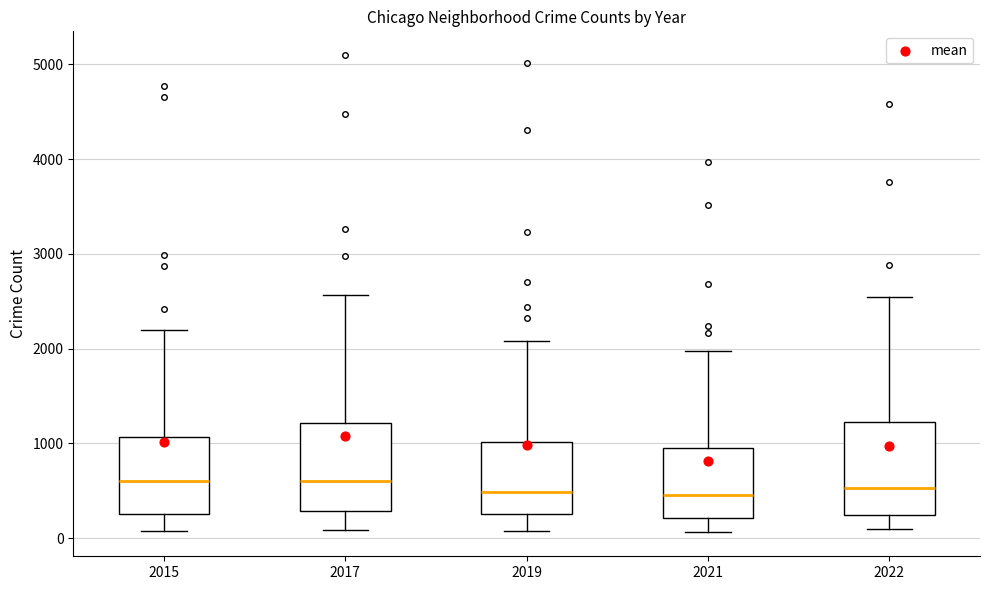

Reading left to right, transcribe this box plot: for each box, give where its median line is, the range the box spans, and where its two whiskers end, as read against the y-axis. The values are not printed on the chart, so give them approximately, as read against the axis.

2015: median 600, box 300 to 1100, whiskers 100 to 2200
2017: median 600, box 300 to 1200, whiskers 100 to 2600
2019: median 500, box 300 to 1000, whiskers 100 to 2100
2021: median 500, box 200 to 1000, whiskers 100 to 2000
2022: median 500, box 200 to 1200, whiskers 100 to 2500